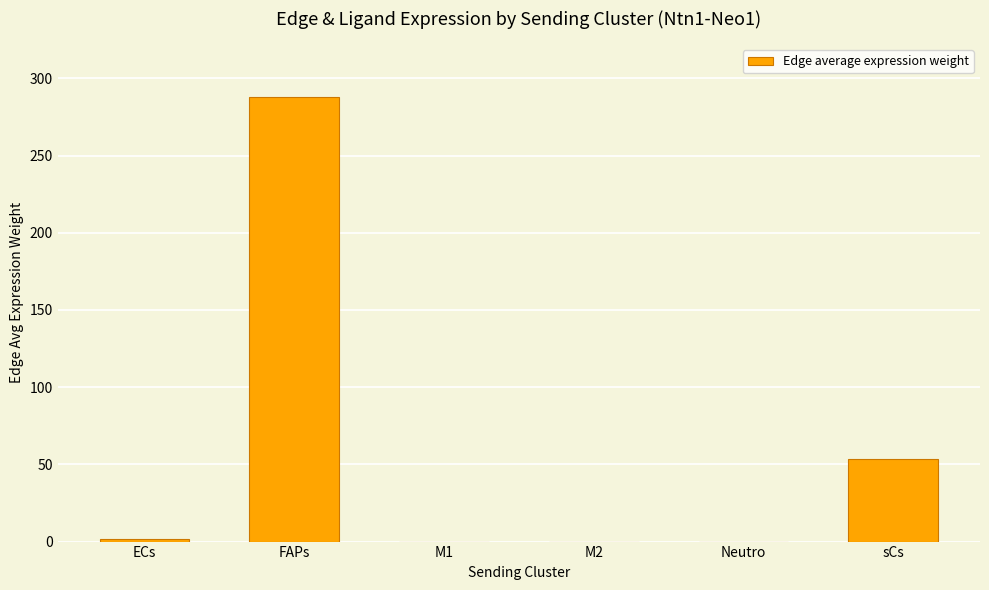

What is the sum of all values?

342.9